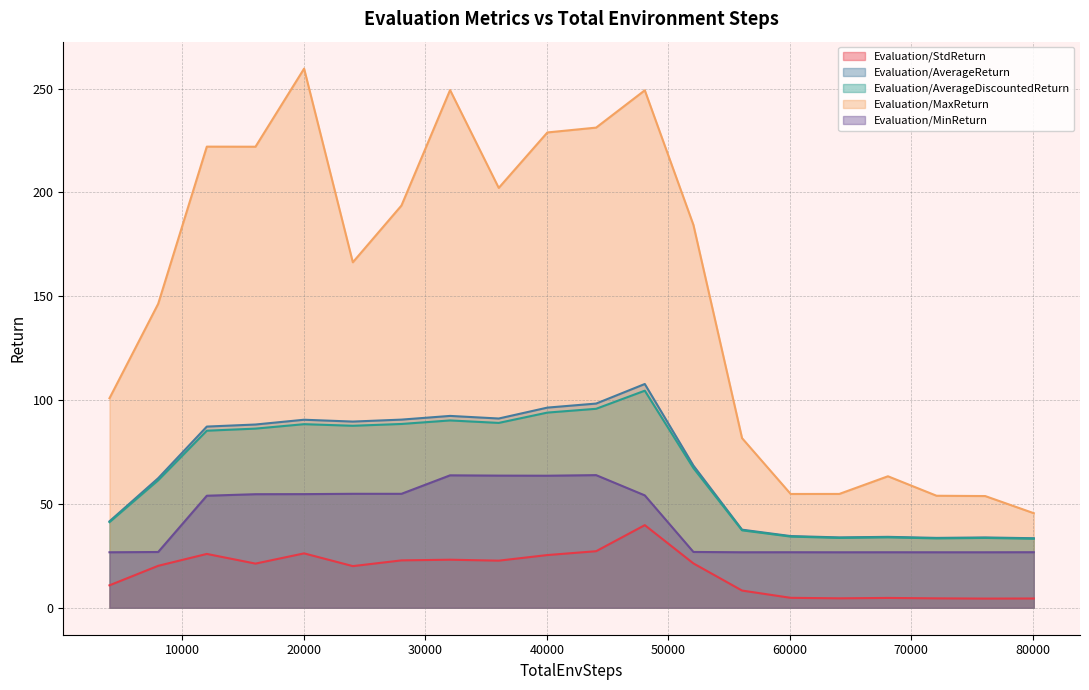

What is the average value of the Evaluation/StdReturn series?

17.1